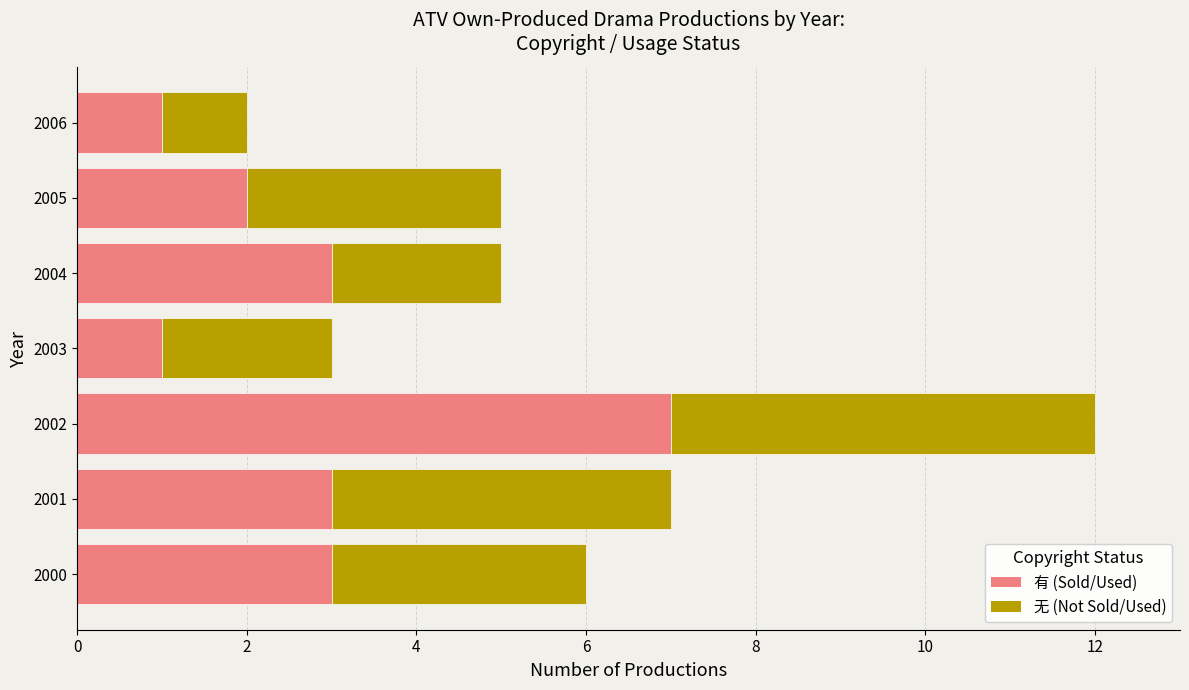

The value of 有 (Sold/Used) at 2003 is 2. True or false?

False